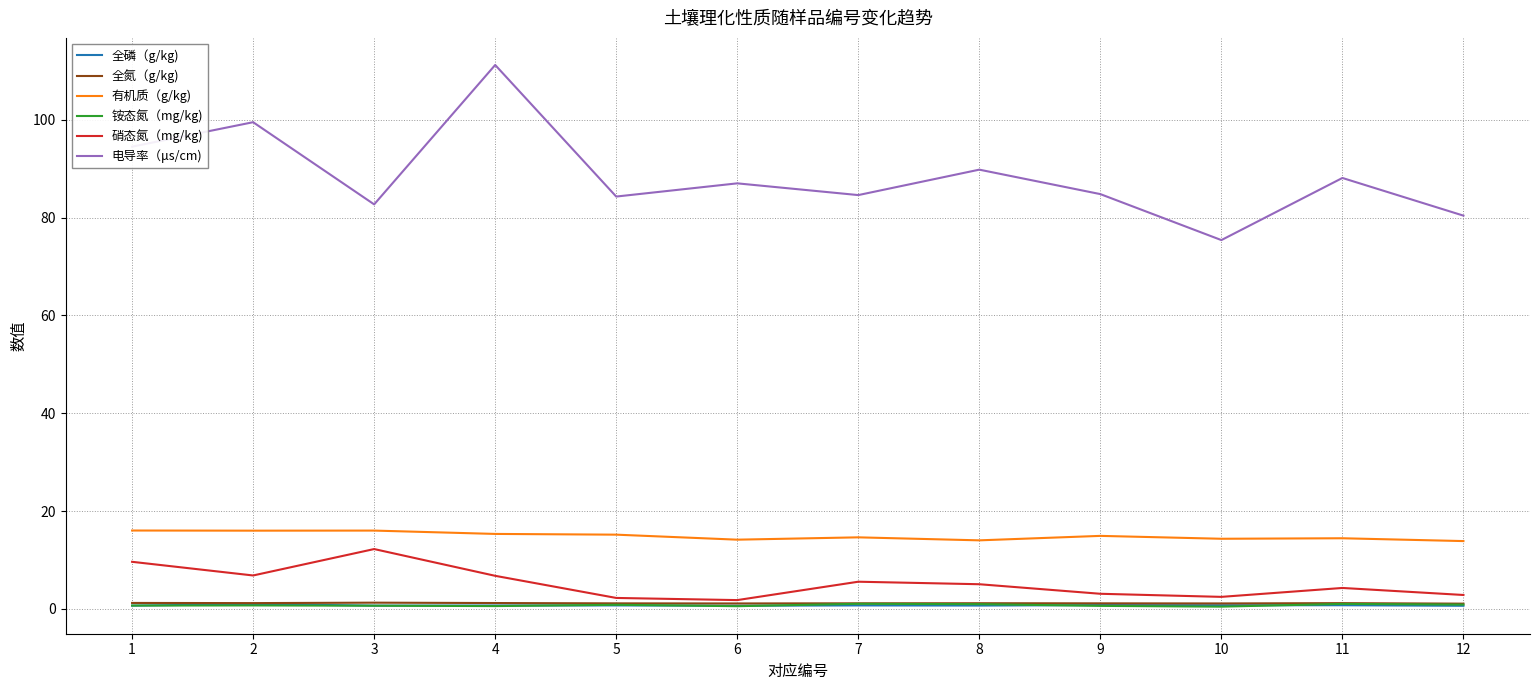

At how many categories does at least one series exceed 13?

12